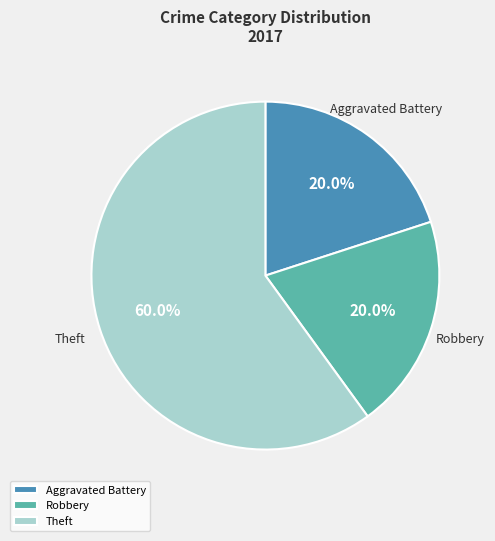

To the nearest percent, what is the average slice percentage?

33%